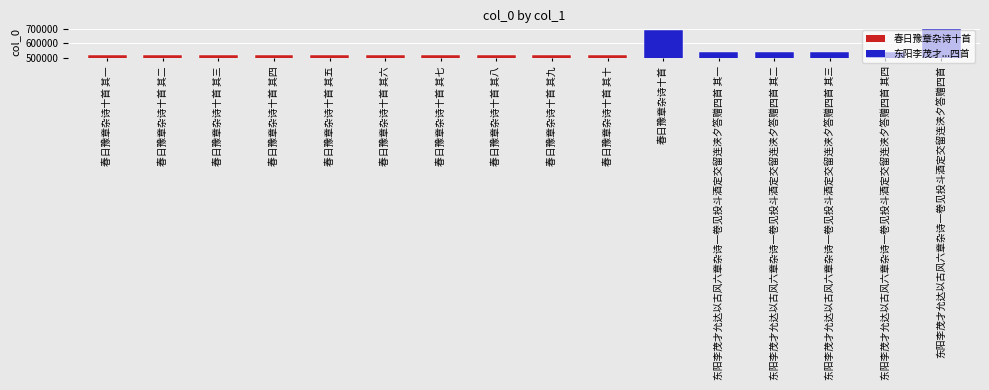

How many series are shown in this chart?

1